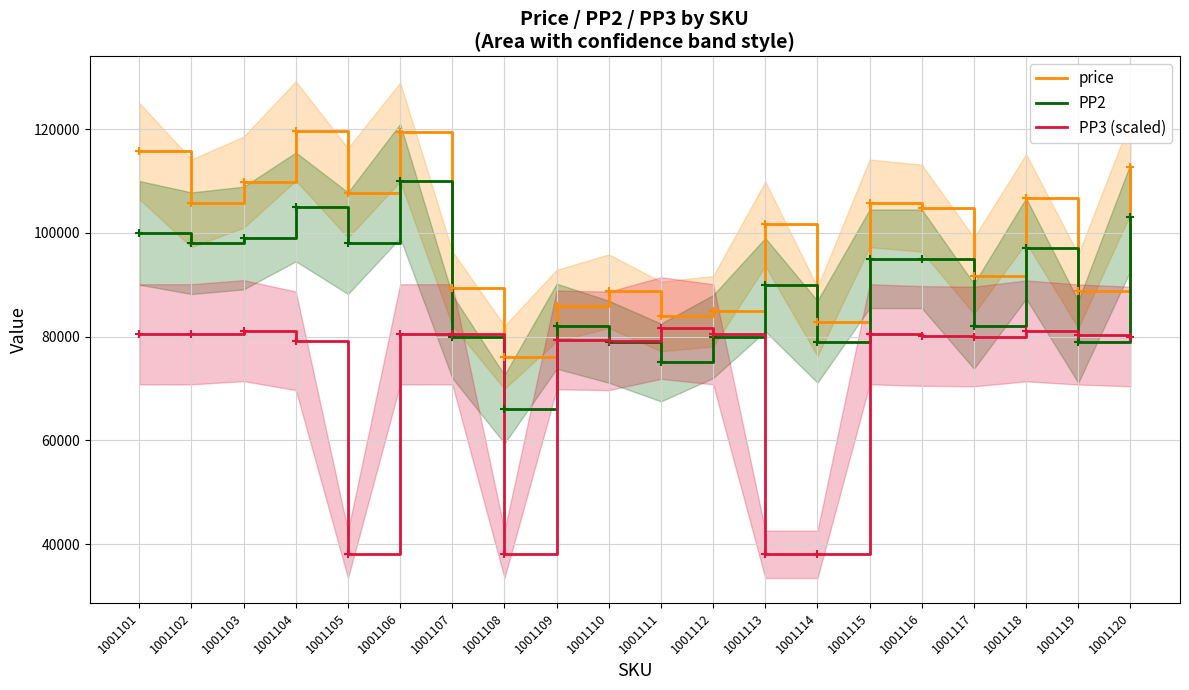

Where is the first local minimum for price?

1001102